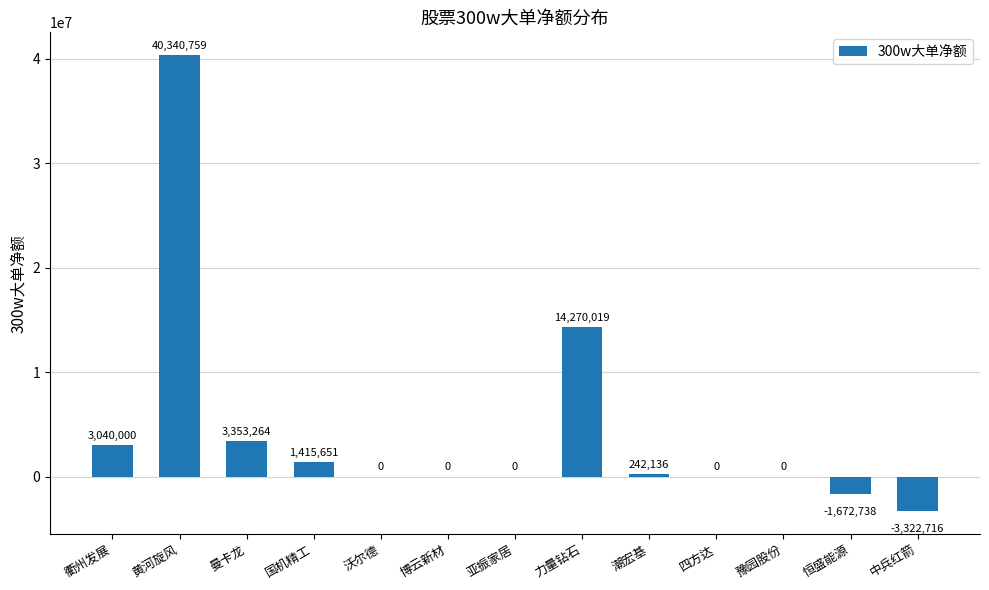

Is it true that the value at 博云新材 is 16623758?

False